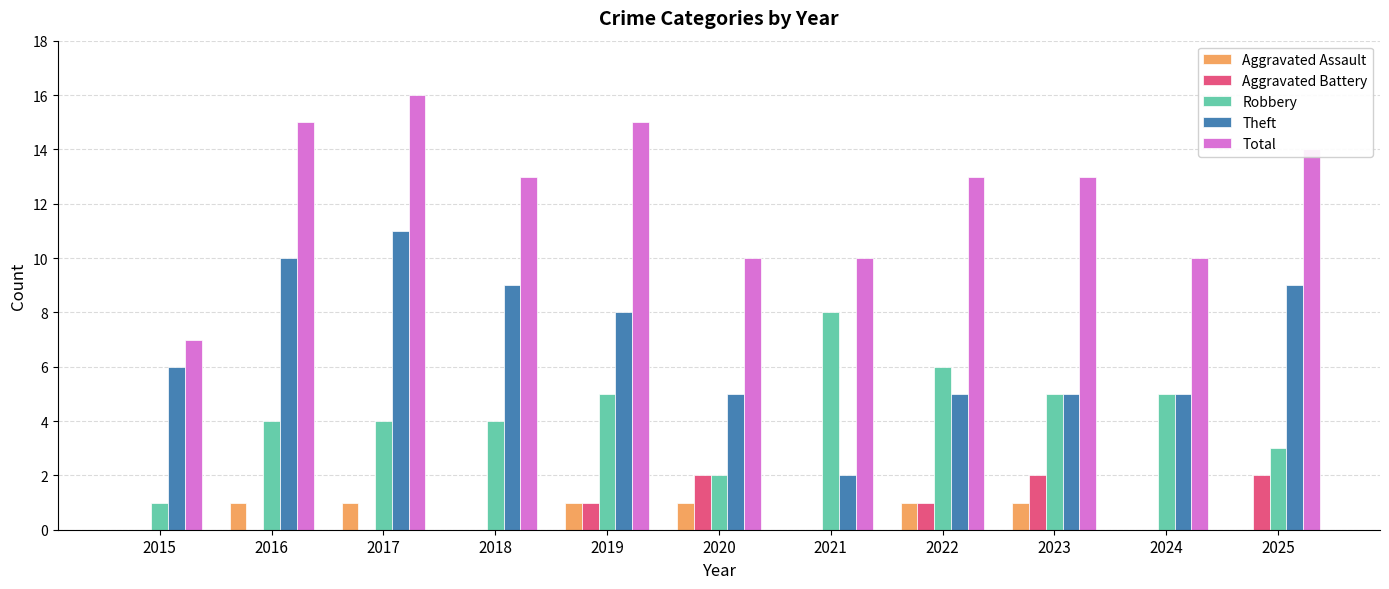

How many categories are shown in the chart?

11